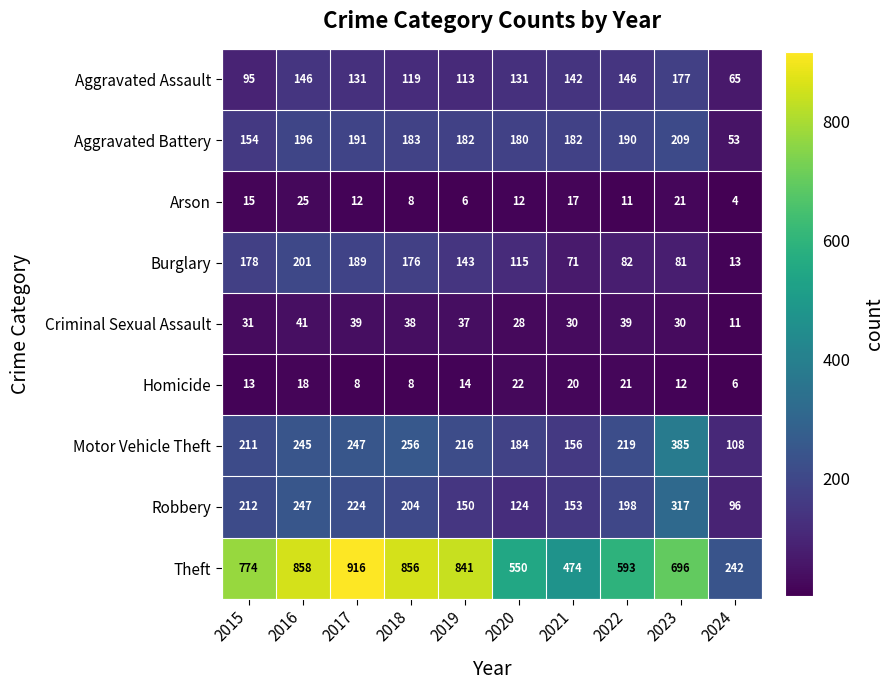

What is the total value across all series at 2017?

1957